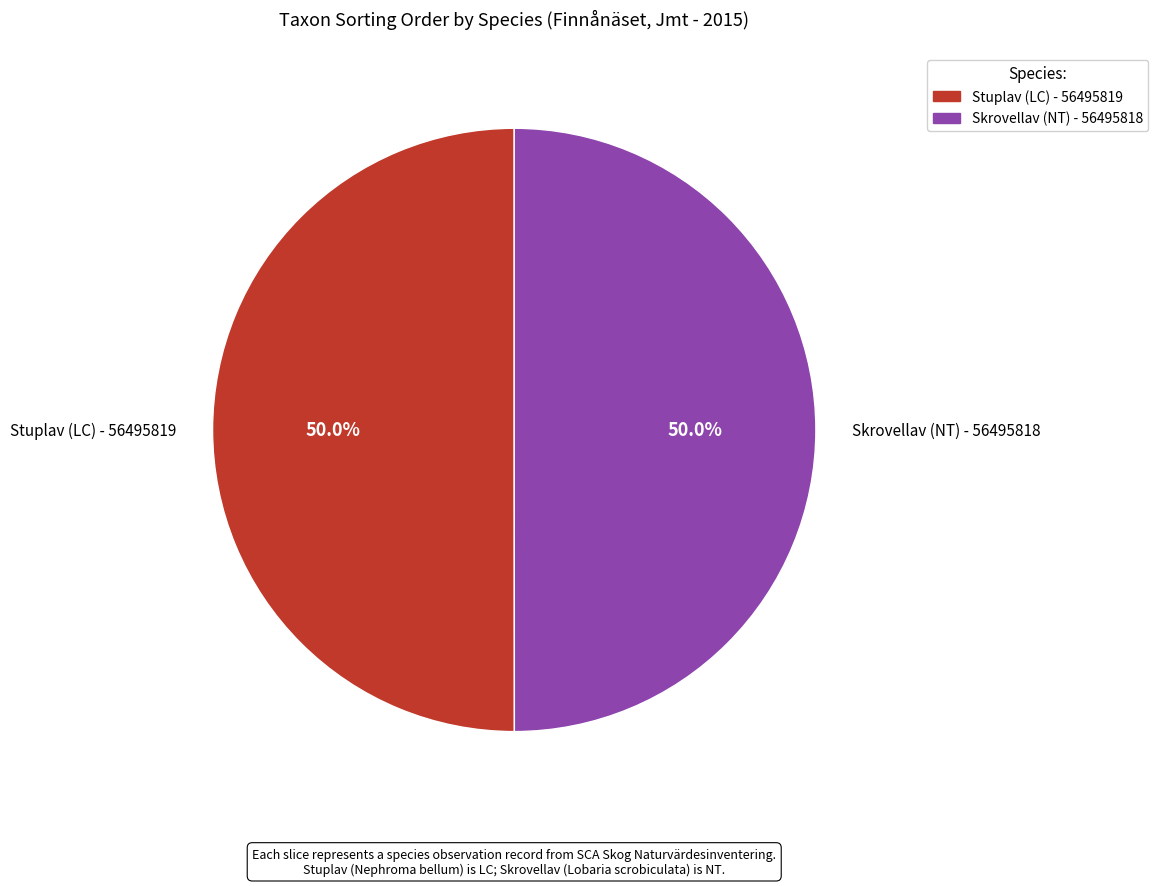

What is the total percentage of Stuplav (LC) - 56495819 and Skrovellav (NT) - 56495818?

100.0%